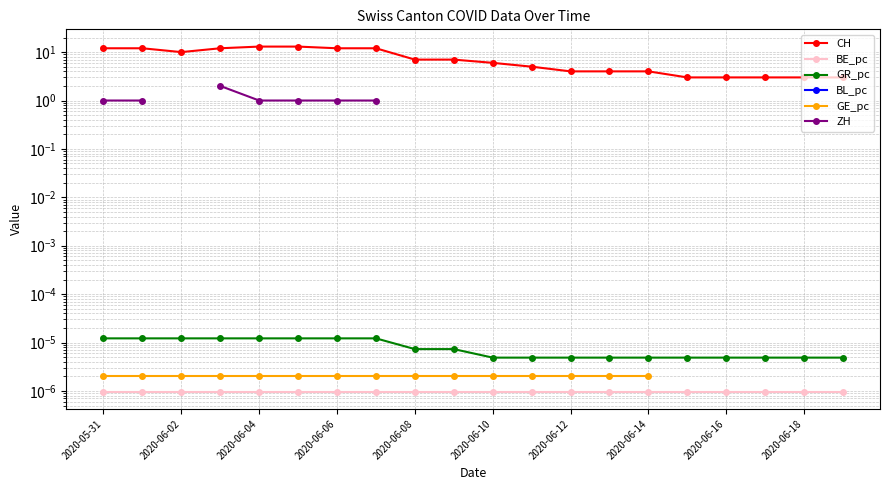

True or false: BL_pc and BE_pc intersect in this chart.

False